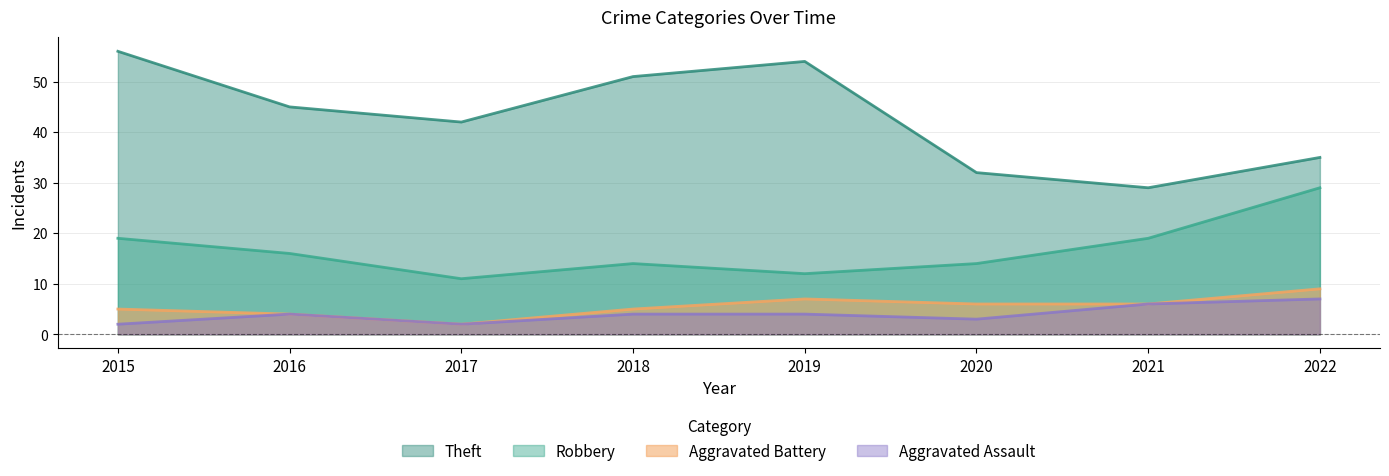

Is the value of Aggravated Assault at 2017 greater than the value of Robbery at 2015?

No